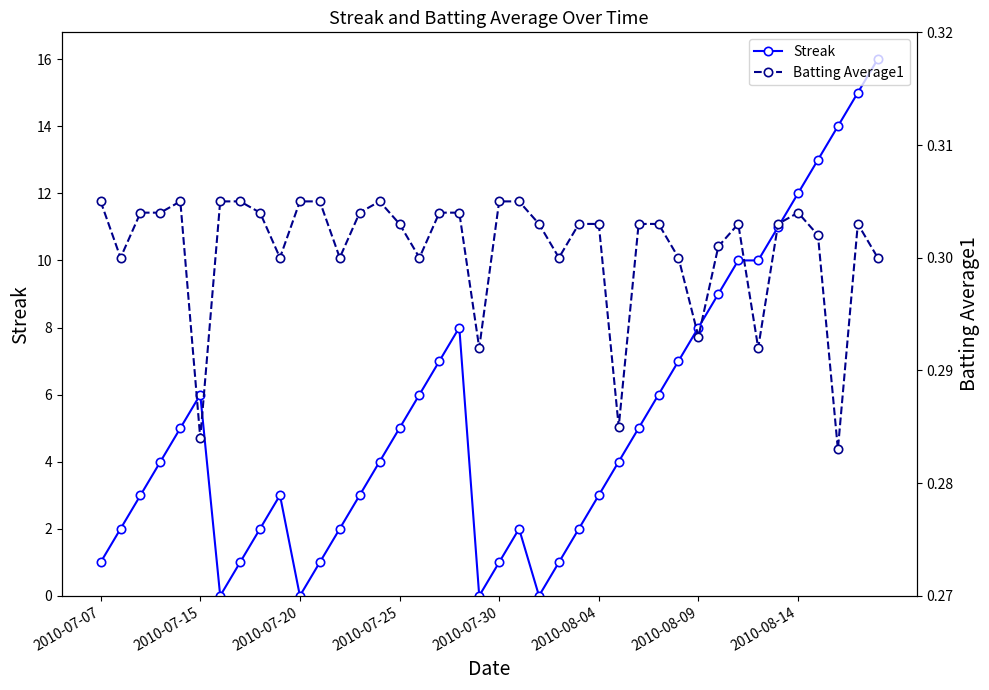

What is the value of the Streak point at the 29th from the left?

6.0